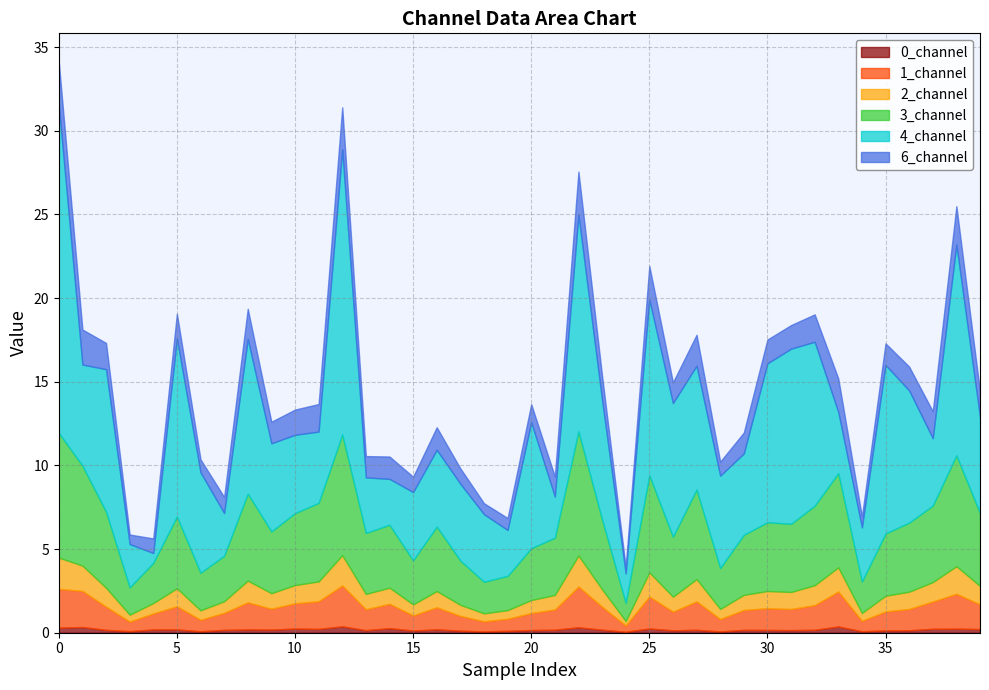

Reading left to right, list all the values displayed in this chart.

0_channel: 0.3	0.3	0.2	0.1	0.2	0.2	0.1	0.2	0.2	0.2	0.2	0.2	0.4	0.2	0.3	0.1	0.2	0.1	0.1	0.1	0.2	0.2	0.3	0.2	0.1	0.3	0.1	0.2	0.1	0.2	0.2	0.2	0.2	0.4	0.1	0.1	0.1	0.2	0.2	0.2
1_channel: 2.3	2.2	1.4	0.6	1.0	1.4	0.7	1.0	1.6	1.2	1.5	1.7	2.4	1.2	1.5	0.9	1.3	0.9	0.6	0.7	1.0	1.2	2.4	1.4	0.4	1.9	1.1	1.7	0.7	1.2	1.3	1.3	1.5	2.1	0.6	1.1	1.3	1.6	2.1	1.5
2_channel: 1.9	1.5	1.1	0.4	0.6	1.1	0.6	0.7	1.3	0.9	1.1	1.2	1.8	0.9	1.0	0.7	1.0	0.7	0.5	0.5	0.8	0.9	1.9	1.0	0.3	1.4	0.9	1.3	0.6	0.9	1.0	1.0	1.2	1.4	0.5	0.9	1.0	1.2	1.7	1.1
3_channel: 7.5	6.0	4.5	1.6	2.4	4.3	2.2	2.7	5.2	3.7	4.3	4.7	7.2	3.6	3.8	2.6	3.9	2.6	1.9	2.0	3.1	3.4	7.4	4.2	1.1	5.8	3.6	5.4	2.4	3.6	4.1	4.1	4.7	5.6	1.9	3.7	4.1	4.6	6.6	4.4
4_channel: 19.6	6.0	8.5	2.6	0.6	10.6	6.0	2.6	9.2	5.3	4.7	4.3	17.0	3.3	2.7	4.1	4.6	4.6	4.0	2.7	7.5	2.5	13.0	7.1	1.8	10.5	8.0	7.4	5.5	4.9	9.5	10.5	9.8	3.7	3.2	10.1	7.9	4.0	12.6	5.7
6_channel: 2.6	2.1	1.6	0.6	0.9	1.5	0.8	1.0	1.8	1.3	1.5	1.6	2.5	1.3	1.3	0.9	1.3	0.9	0.7	0.7	1.1	1.2	2.6	1.4	0.4	2.0	1.2	1.9	0.8	1.3	1.4	1.4	1.6	2.0	0.7	1.3	1.4	1.6	2.3	1.5